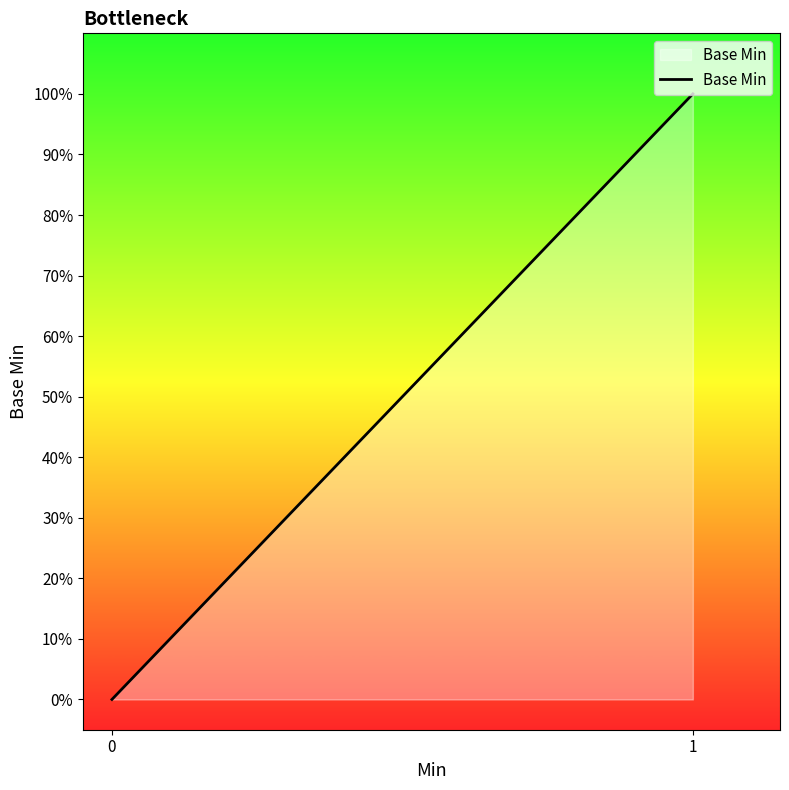

The chart shows a value of 0 at 0. True or false?

True